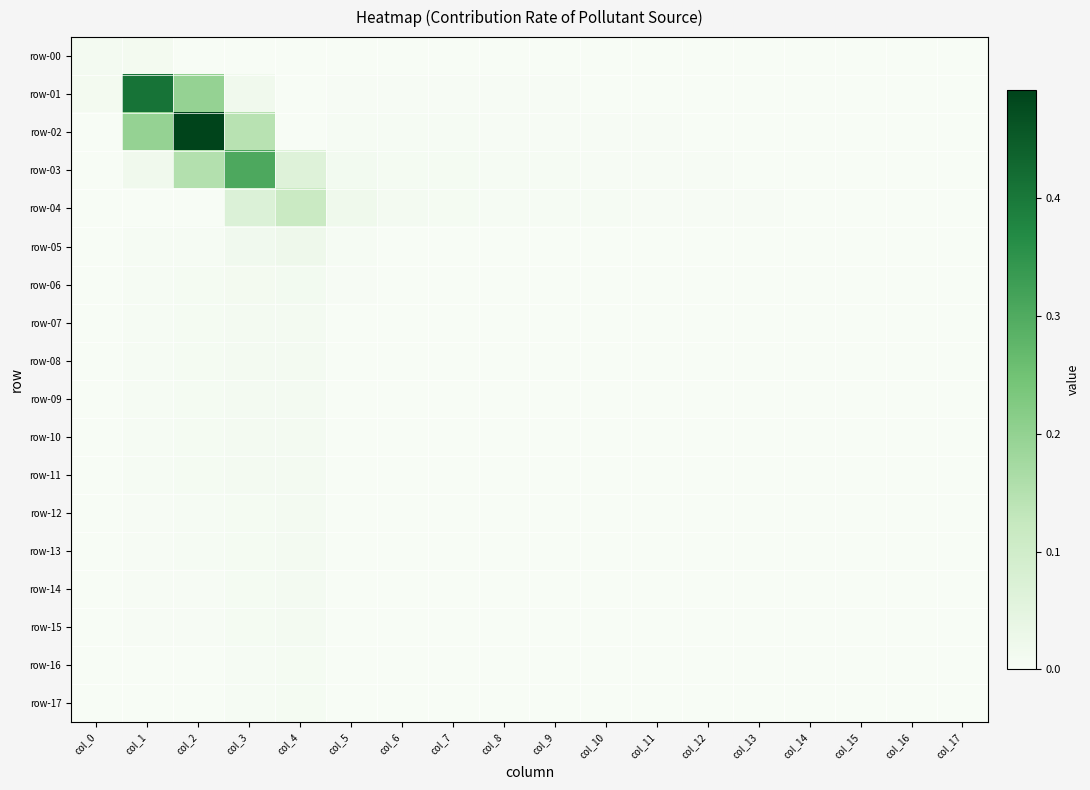

What is the maximum value shown in the chart?

0.5